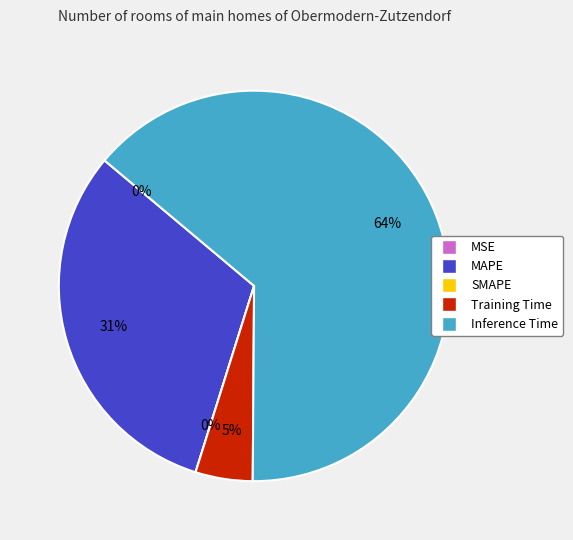

How much of the chart is everything except Training Time?

95.3%